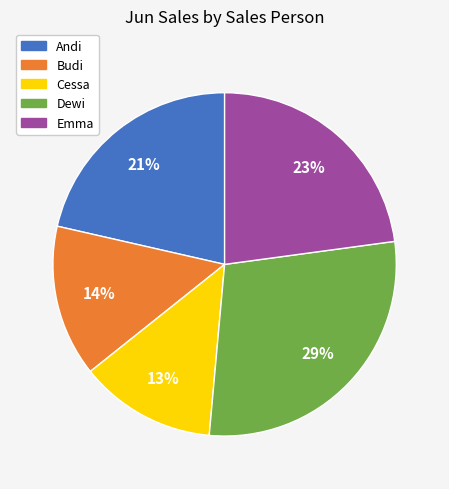

Is there a majority slice in this chart?

No